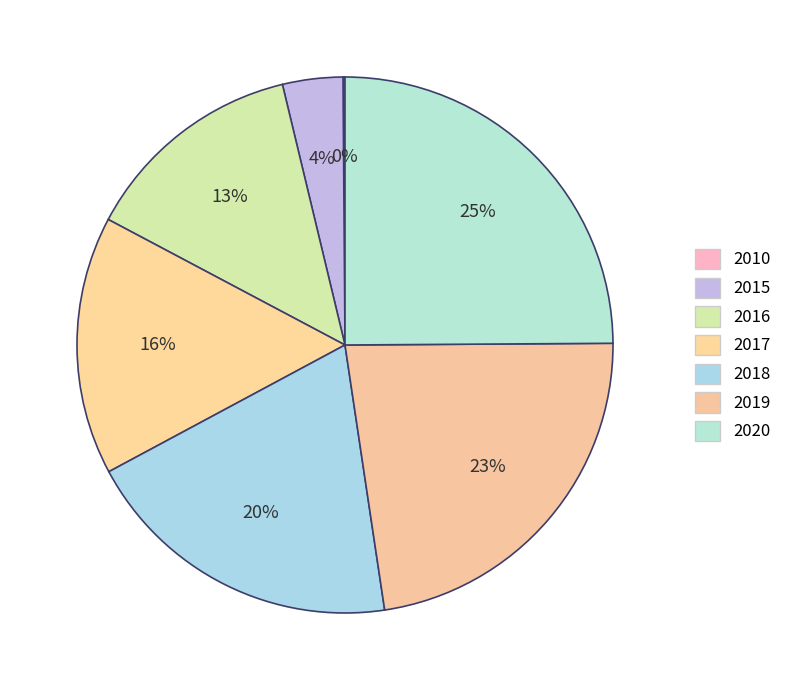

What portion of the pie excludes 2019?

77.3%